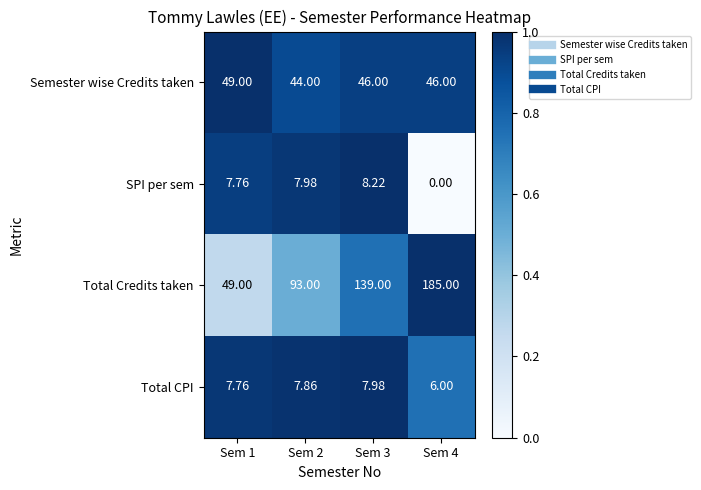

Which series has the largest total across all categories?

Total Credits taken